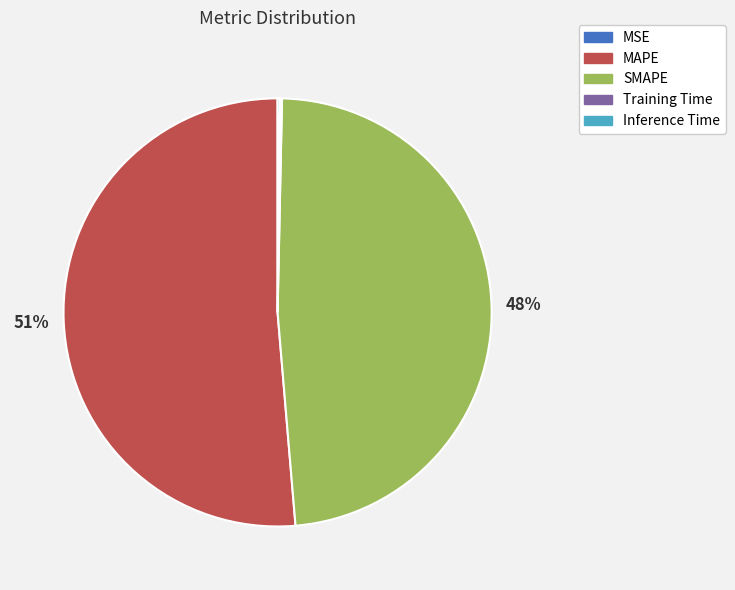

Which category has the biggest portion of the pie?

MAPE